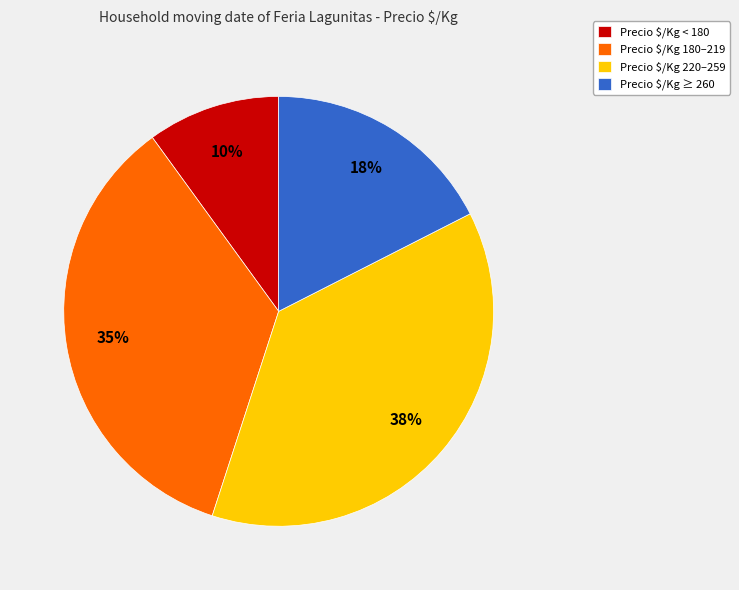

To the nearest percent, what percentage of the pie is Precio $/Kg 180–219?

35%